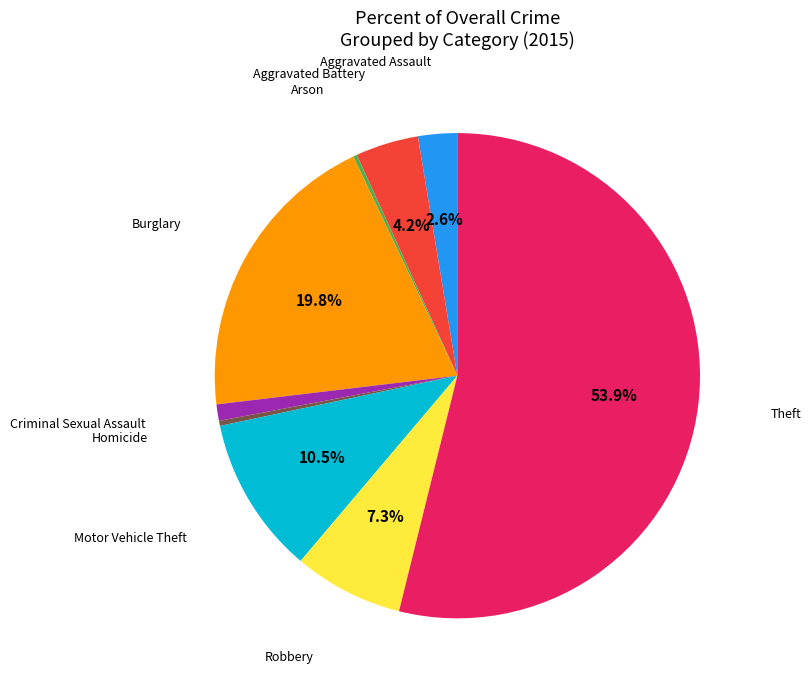

Is there any slice that represents more than half of the pie?

Yes